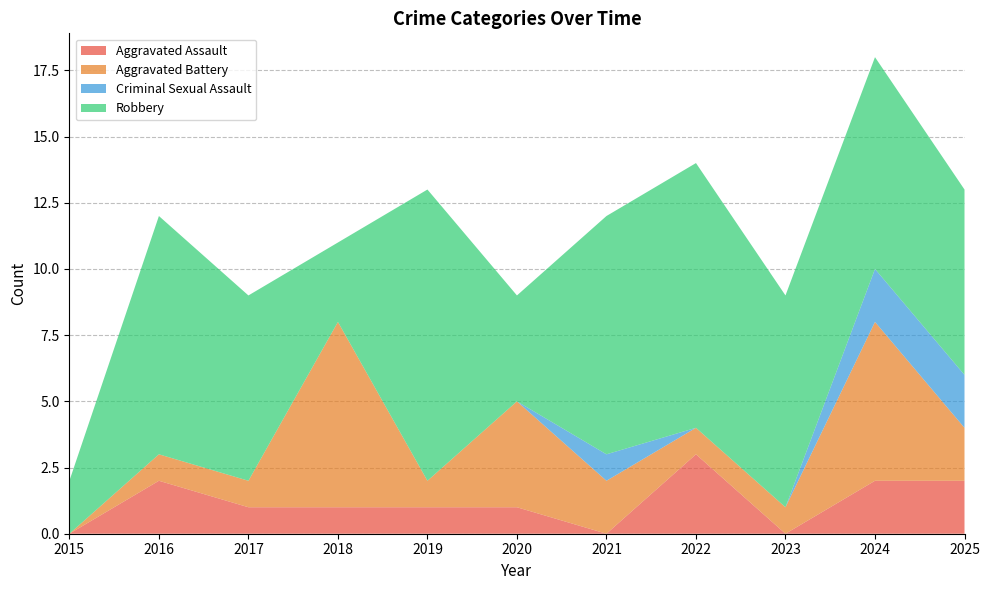

Reading right to left, transcribe all the data shown in this chart.

Aggravated Assault: 2	2	0	3	0	1	1	1	1	2	0
Aggravated Battery: 2	6	1	1	2	4	1	7	1	1	0
Criminal Sexual Assault: 2	2	0	0	1	0	0	0	0	0	0
Robbery: 7	8	8	10	9	4	11	3	7	9	2